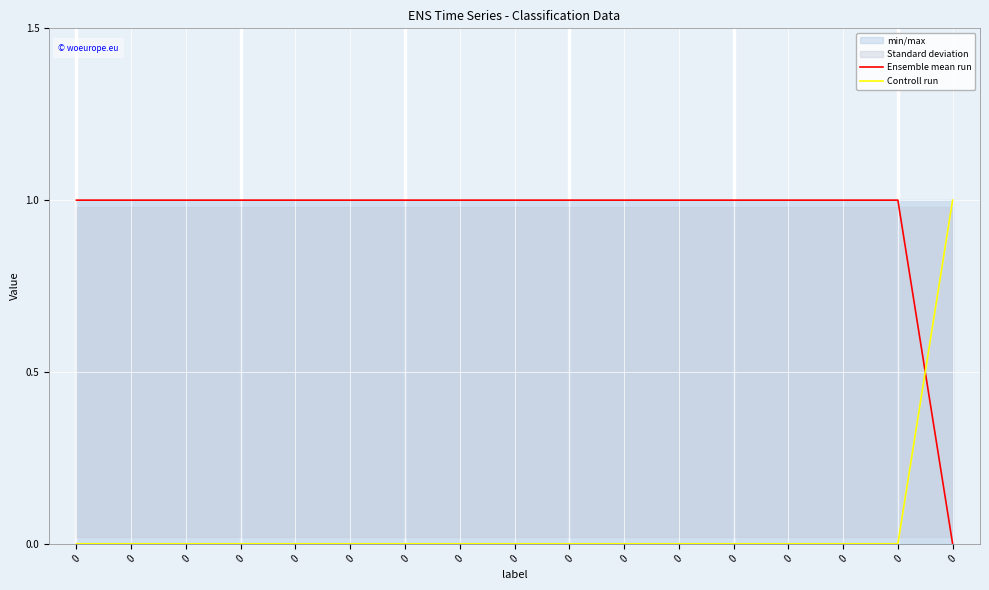

How many lines are shown in the chart?

2